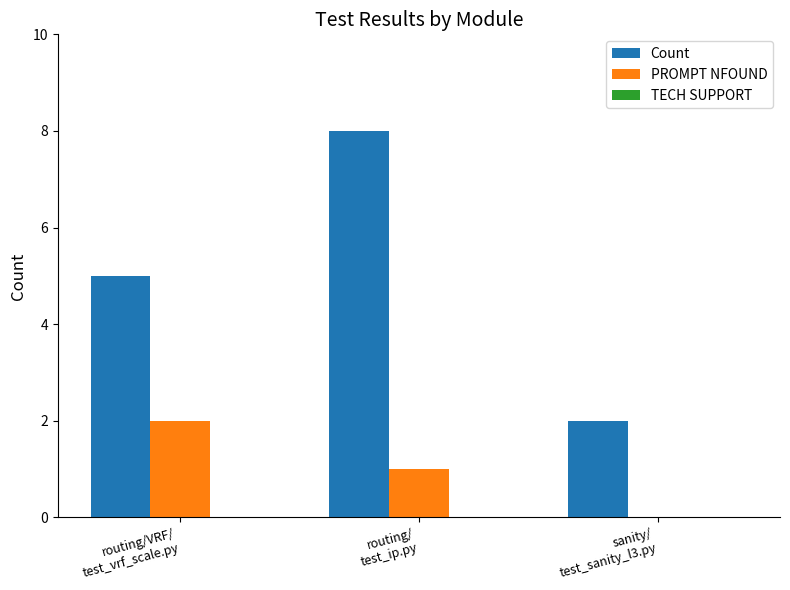

Which series has the largest total across all categories?

Count